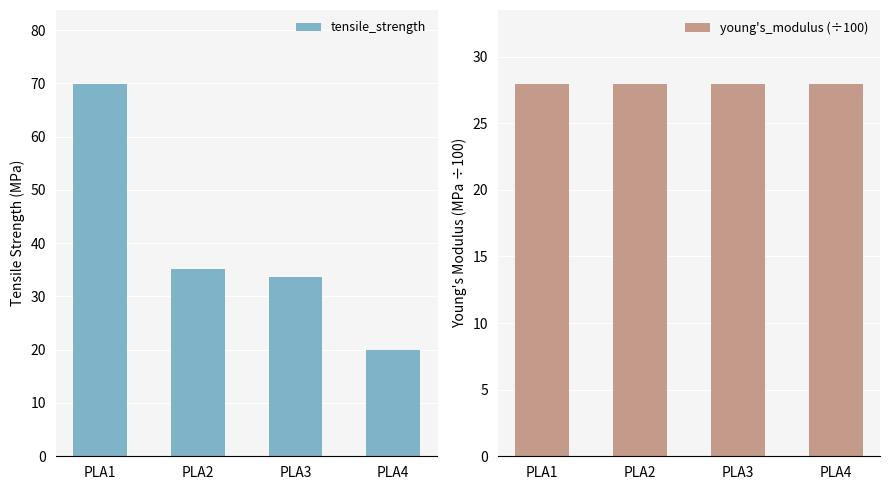

What is the total value across all series at PLA2?

63.0